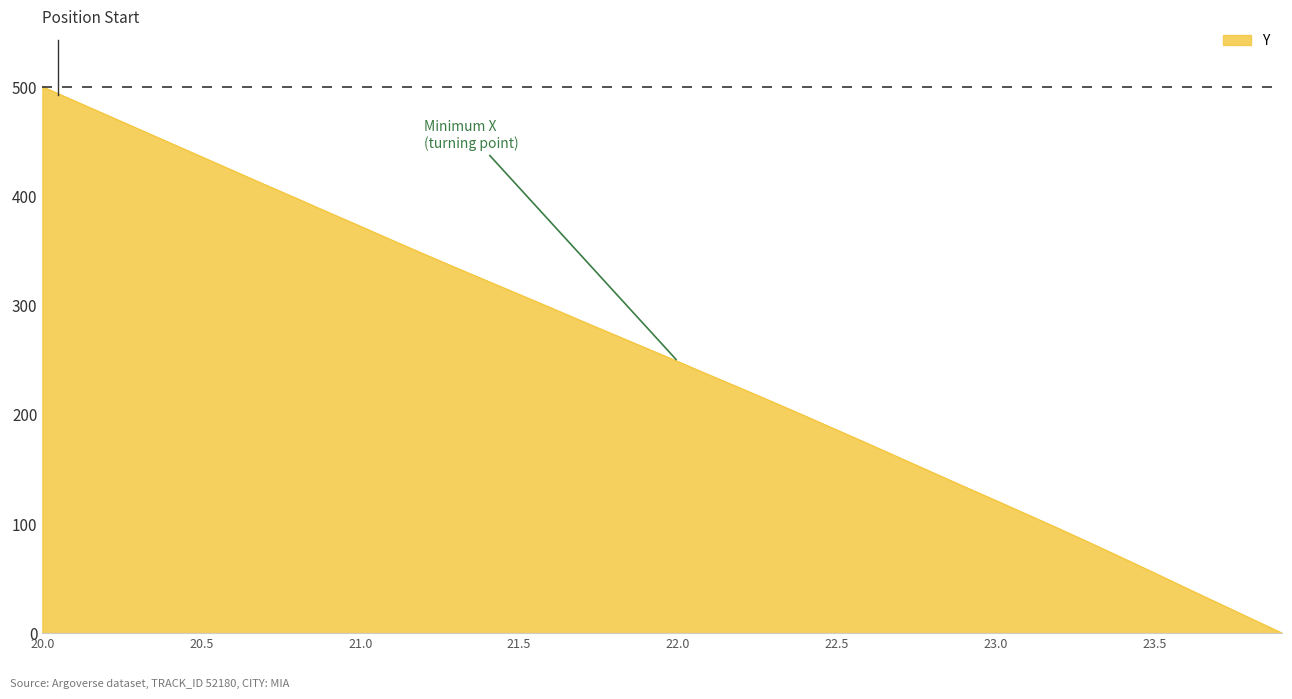

What is the greatest value displayed?

500.0